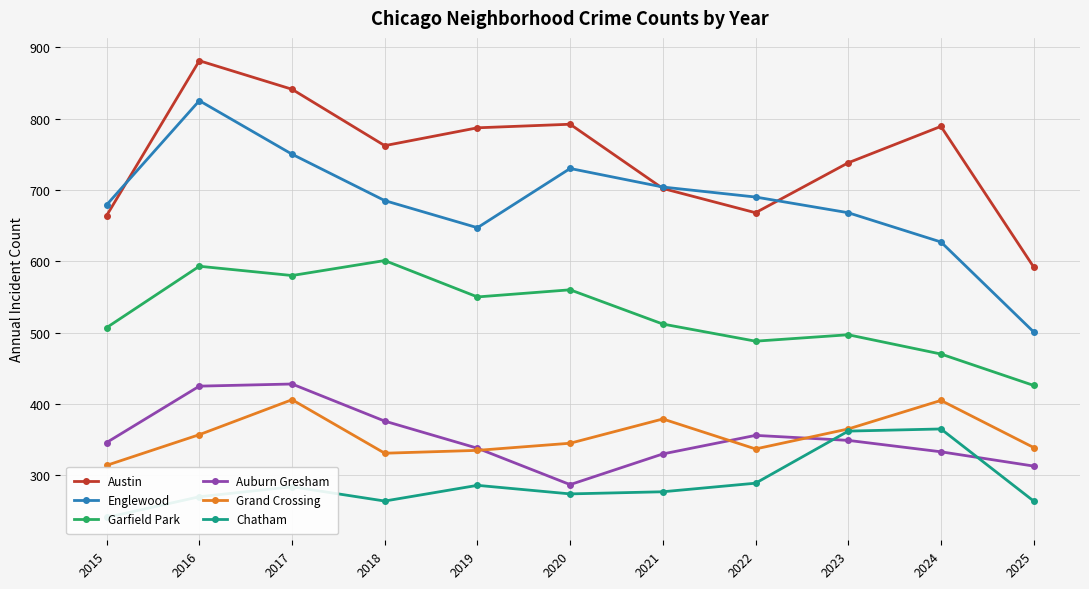

What is the smallest value displayed?

241